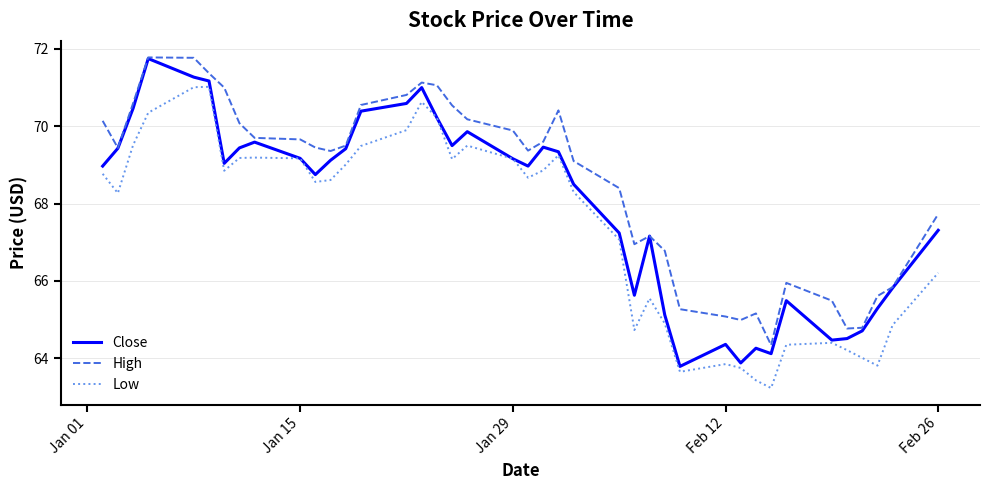

What are all the series names shown in the legend?

Close, High, Low